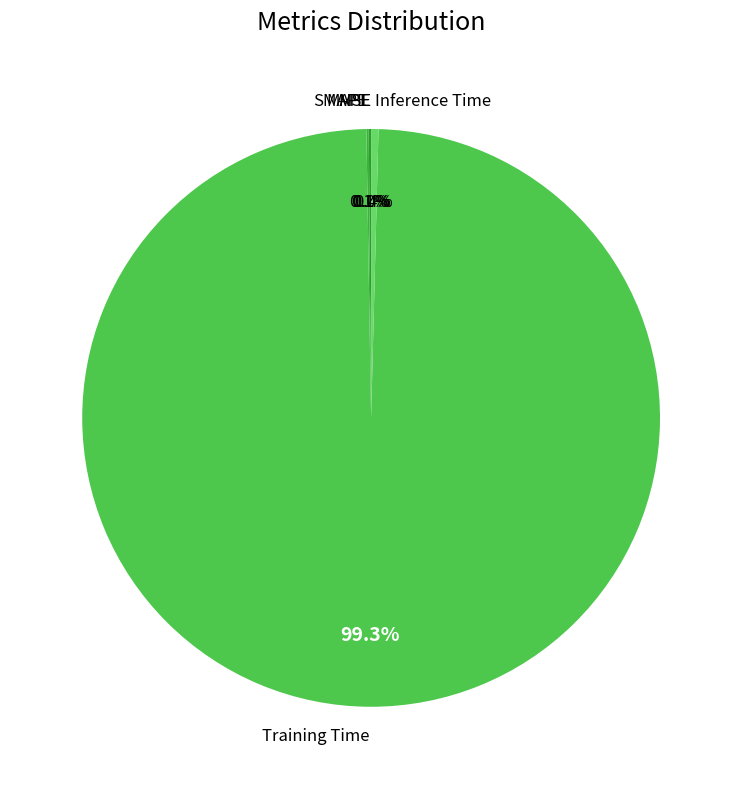

Does any single category account for the majority?

Yes